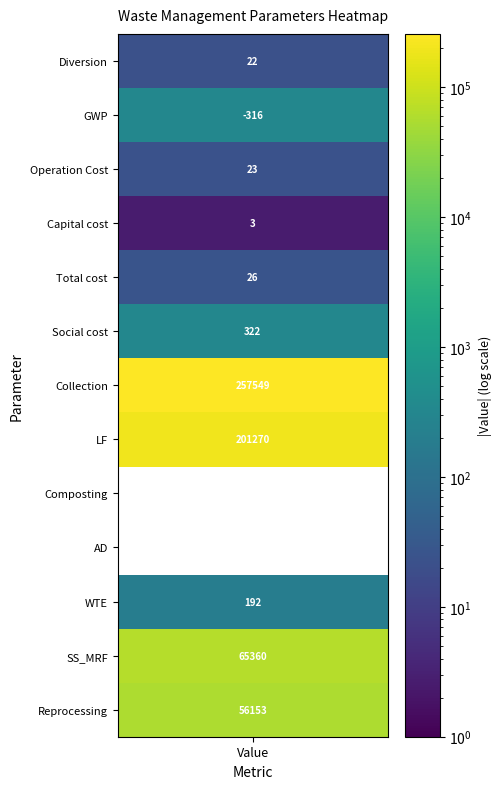

The chart shows a value of 201270.0 at 7. True or false?

True